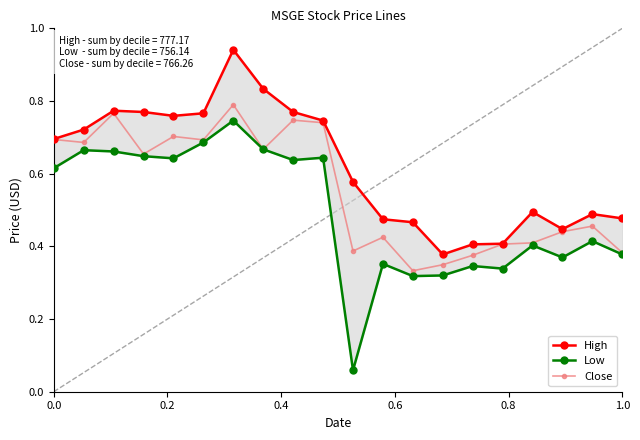

True or false: Close has more than 2 interior local peaks.

True